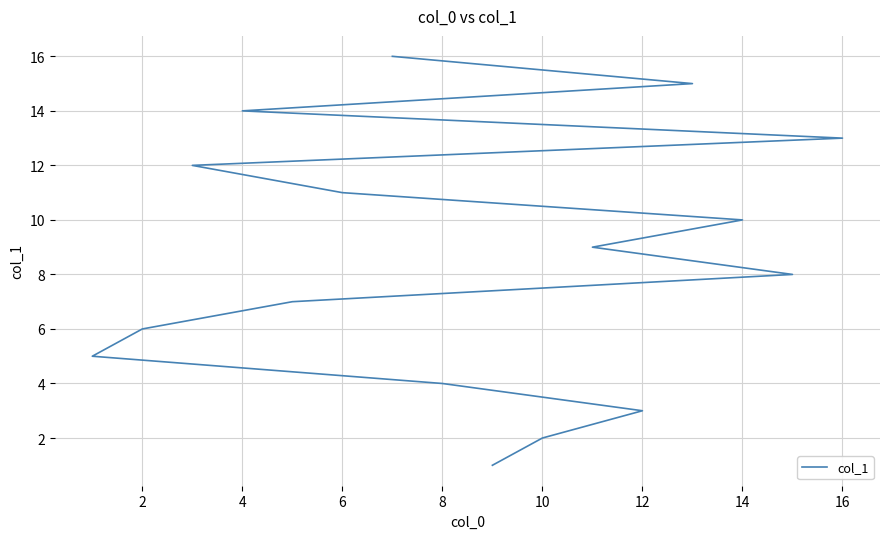

What is the sum of all values?

136